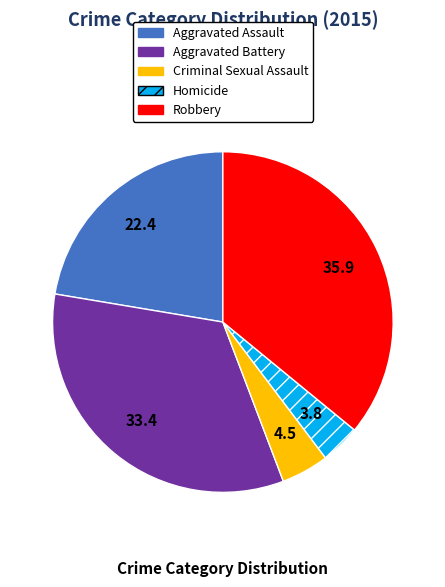

Approximately how many times larger is the value at Aggravated Assault compared to Criminal Sexual Assault?

4.9